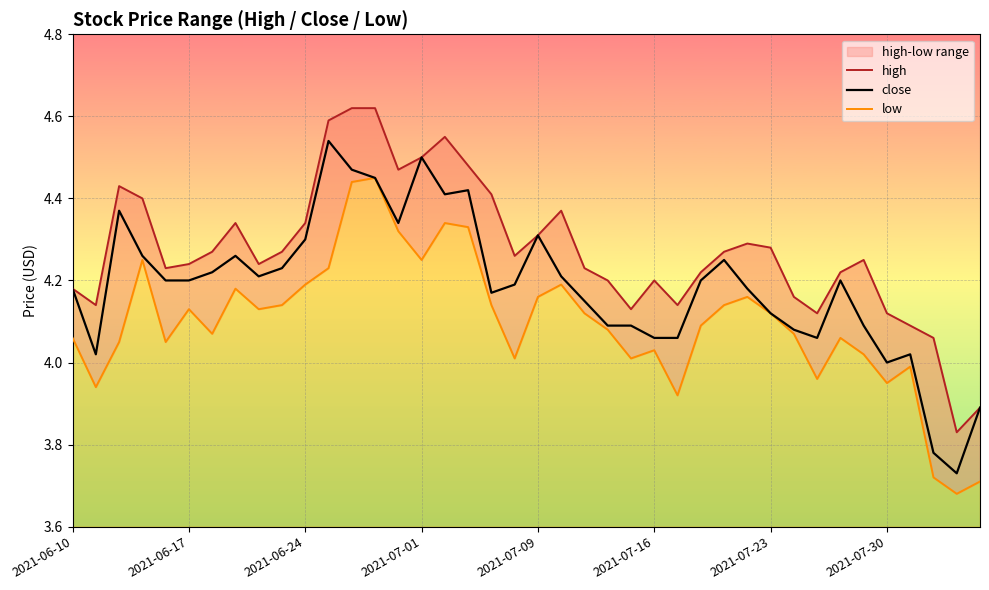

What is the average value of the low series?

4.1